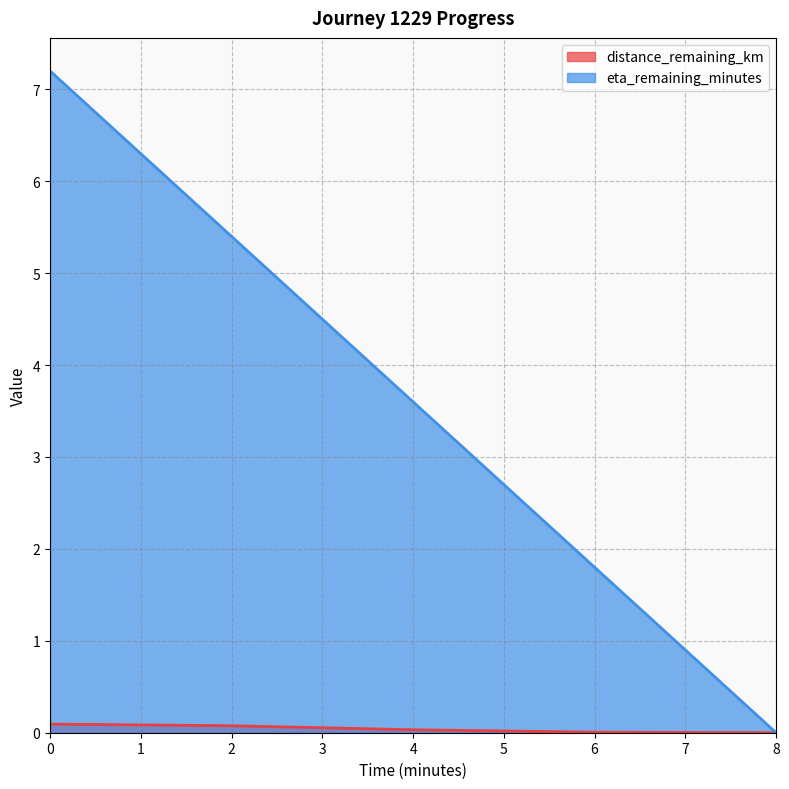

Which category has the lowest value across all series?

8.0